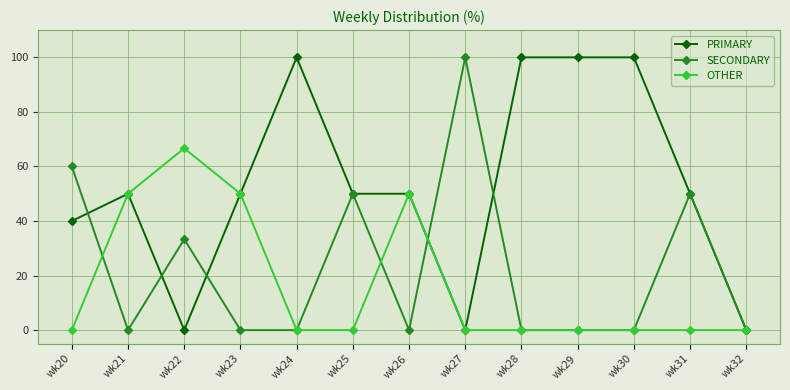

Reading right to left, list all the values displayed in this chart.

PRIMARY: wk32=0.0	wk31=50.0	wk30=100.0	wk29=100.0	wk28=100.0	wk27=0.0	wk26=50.0	wk25=50.0	wk24=100.0	wk23=50.0	wk22=0.0	wk21=50.0	wk20=40.0
SECONDARY: wk32=0.0	wk31=50.0	wk30=0.0	wk29=0.0	wk28=0.0	wk27=100.0	wk26=0.0	wk25=50.0	wk24=0.0	wk23=0.0	wk22=33.3	wk21=0.0	wk20=60.0
OTHER: wk32=0.0	wk31=0.0	wk30=0.0	wk29=0.0	wk28=0.0	wk27=0.0	wk26=50.0	wk25=0.0	wk24=0.0	wk23=50.0	wk22=66.7	wk21=50.0	wk20=0.0